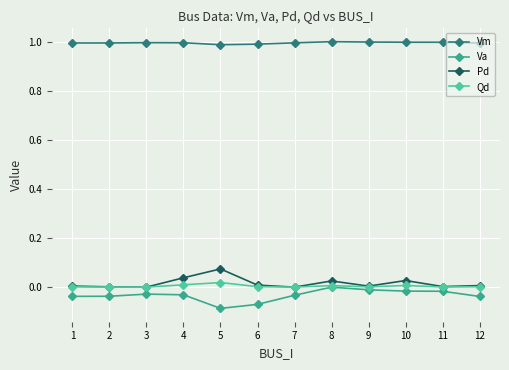

Which series has the largest total across all categories?

Vm